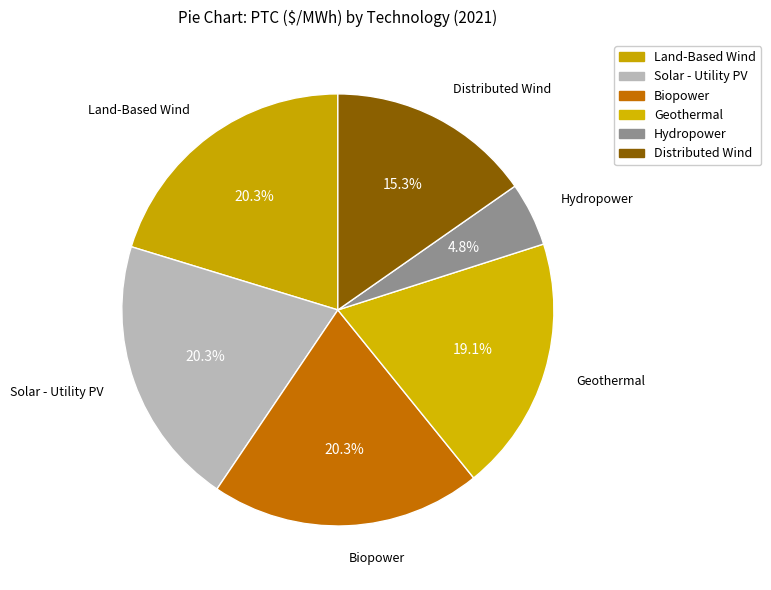

Is it true that Land-Based Wind is 9% of the pie?

False